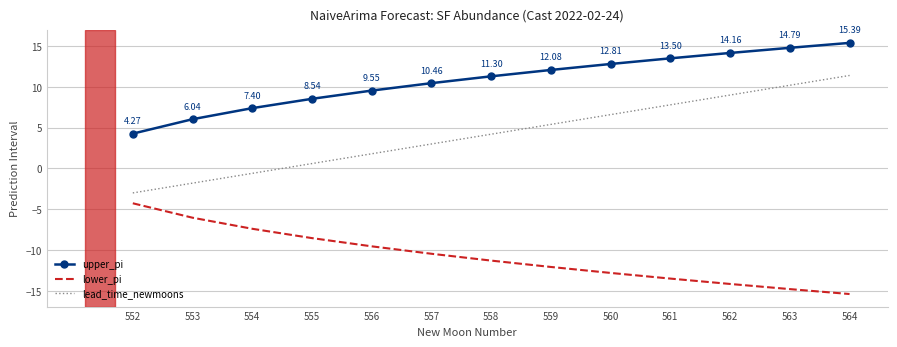

List the series in order of their overall mean, lowest first.

lower_pi, lead_time_newmoons, upper_pi